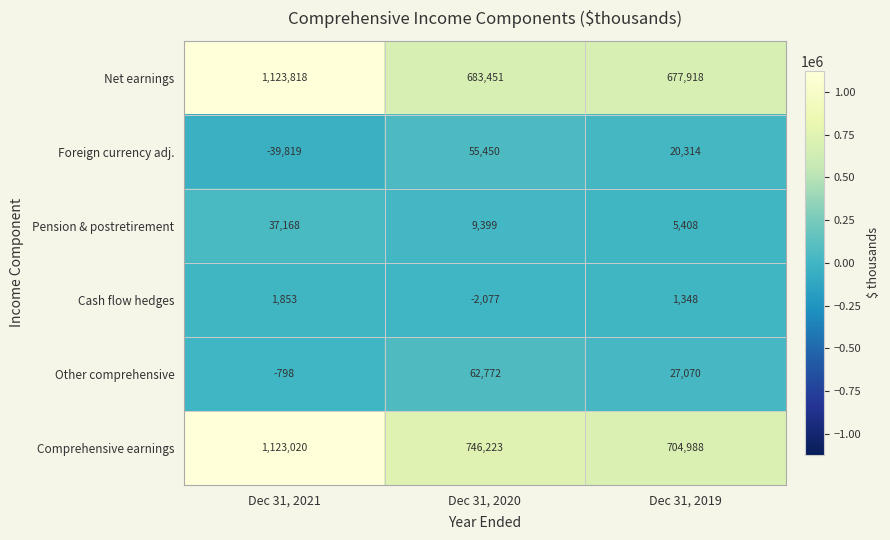

How many data points in Pension & postretirement are less than 9399?

1